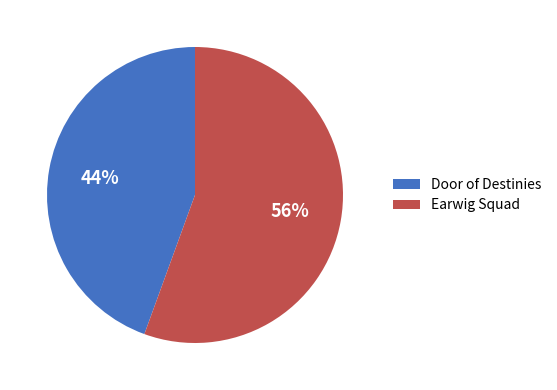

Which has a higher value, Door of Destinies or Earwig Squad?

Earwig Squad